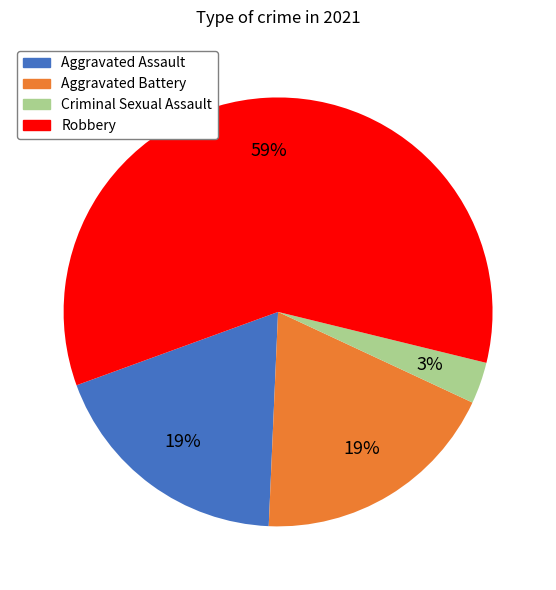

How many slices are in this pie chart?

4